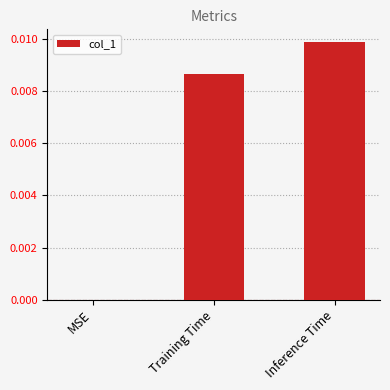

Is it true that the value at Training Time is 0.0?

True